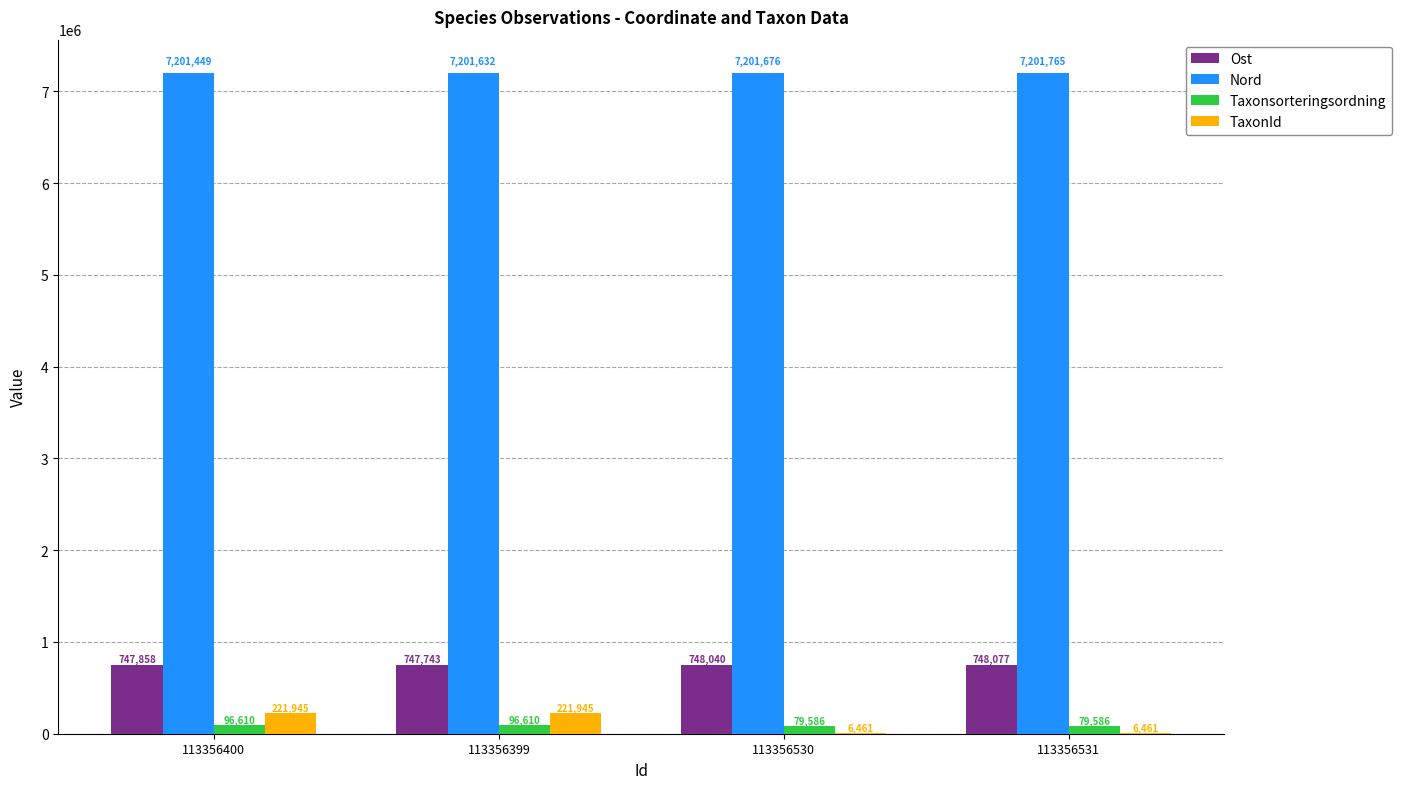

What is the spread (max minus min) of values at 113356400?

7104839